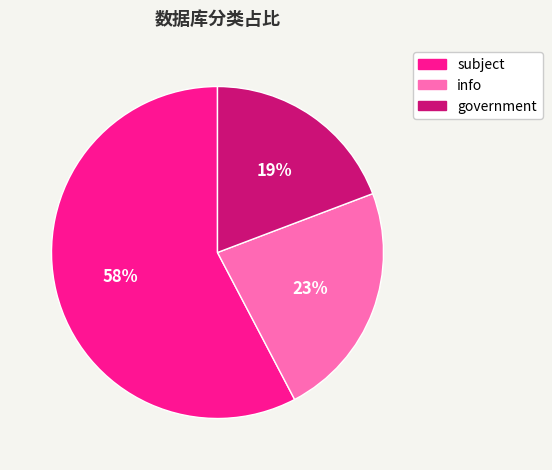

To the nearest percent, what is the average slice percentage?

33%